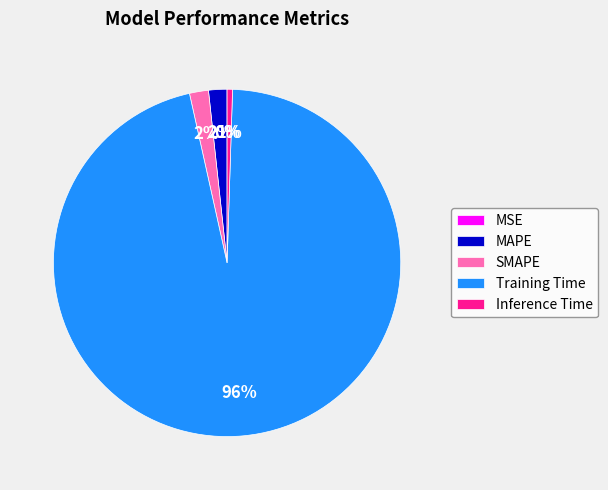

The SMAPE slice represents 2% of the pie. True or false?

True